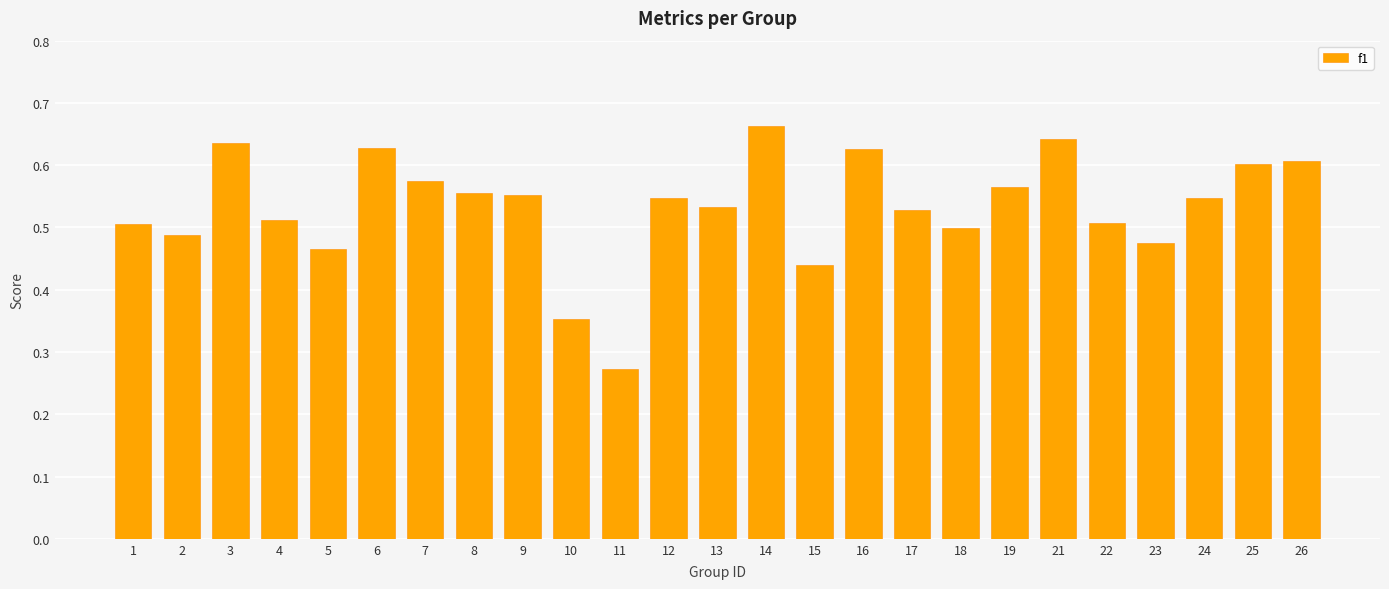

What is the sum of all values?

13.3